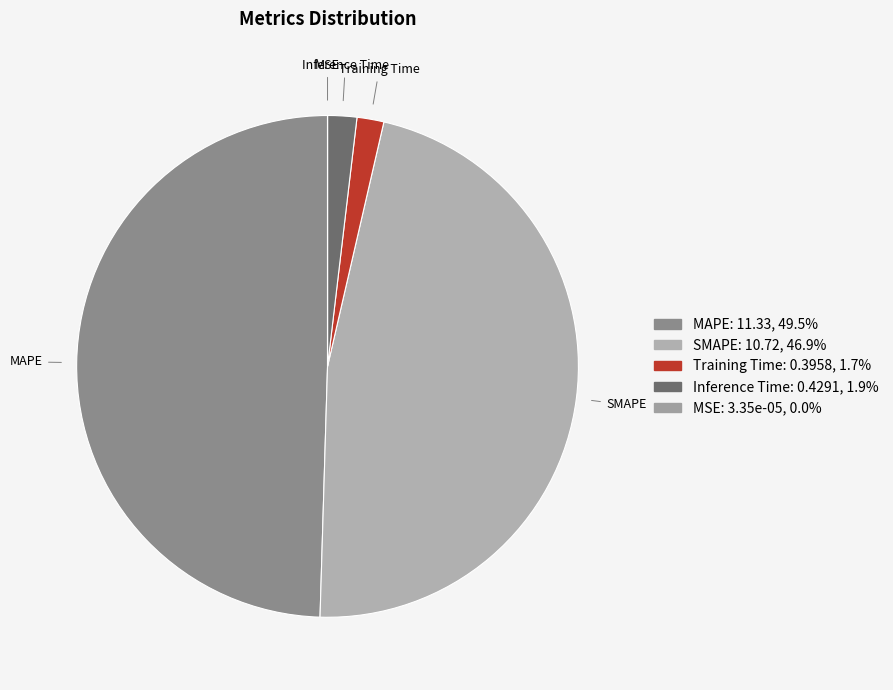

Does Training Time represent more than half of the total?

No